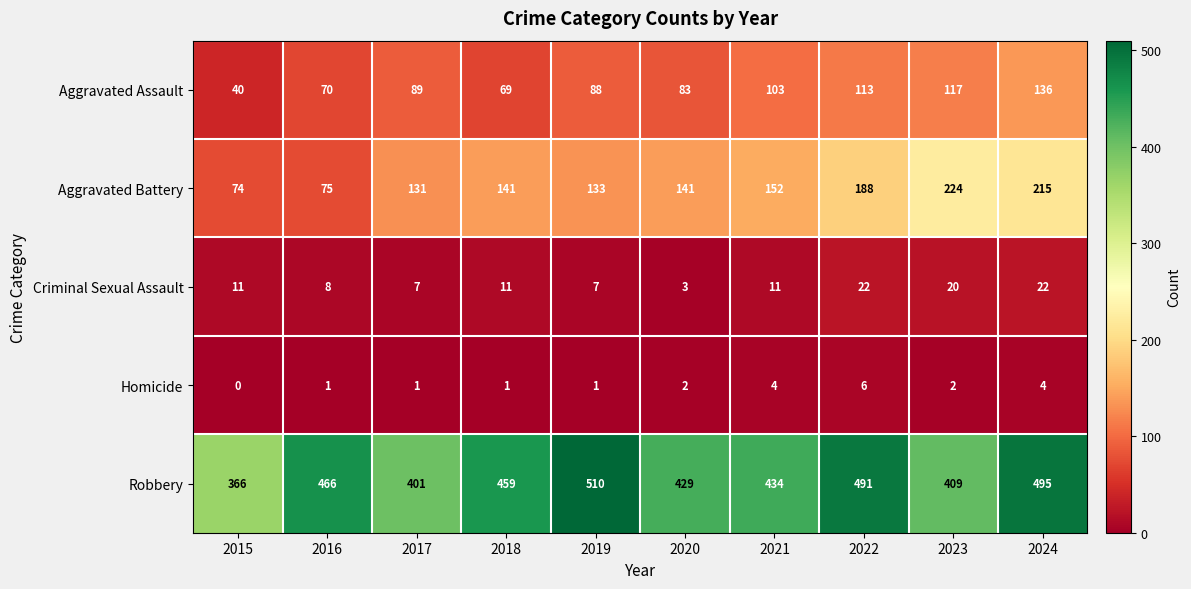

At which category is the sum across all series the highest?

2024